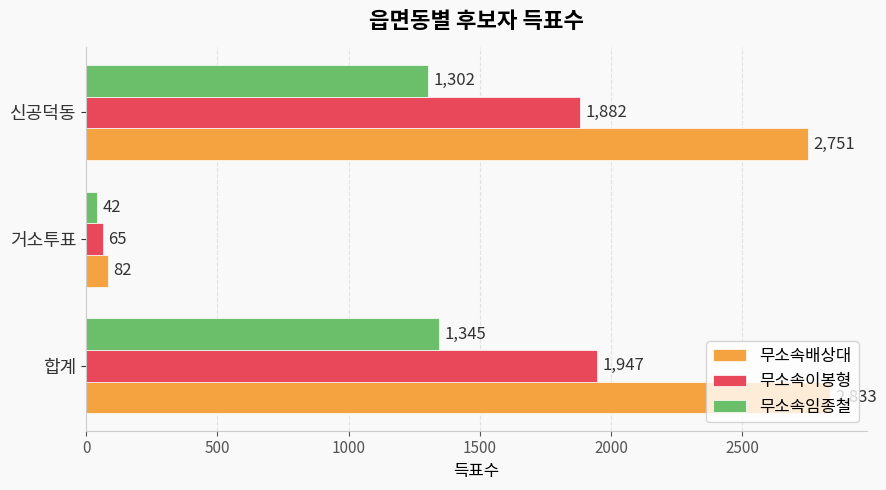

What is the total value across all series at 거소투표?

189